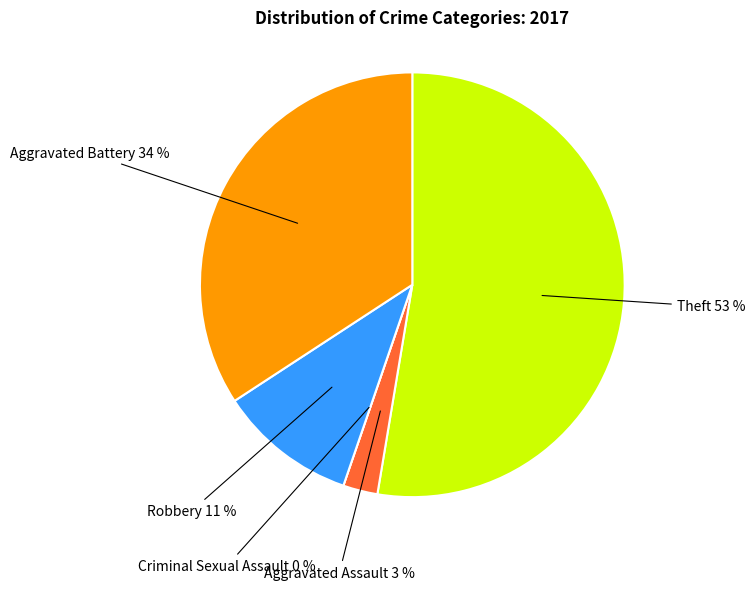

Count the number of slices in the pie.

5